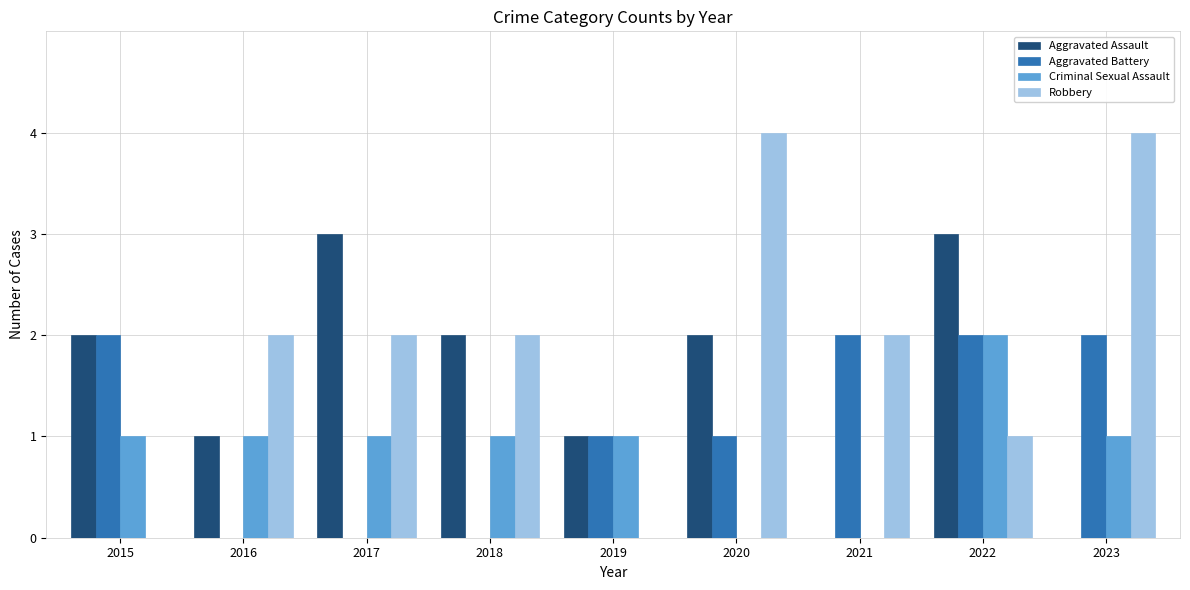

What is the maximum value shown in the chart?

4